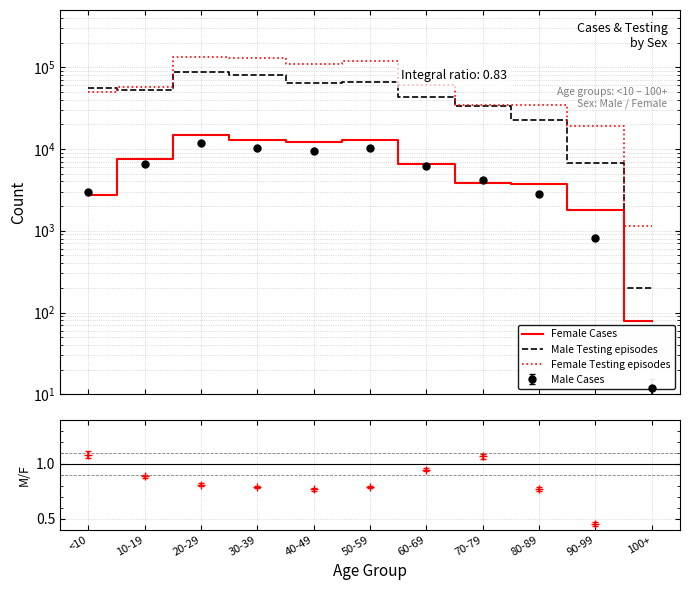

At how many categories does at least one series exceed 5542?

10